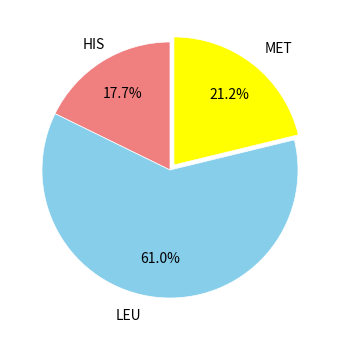

Do MET and LEU together represent more than half of the pie?

Yes